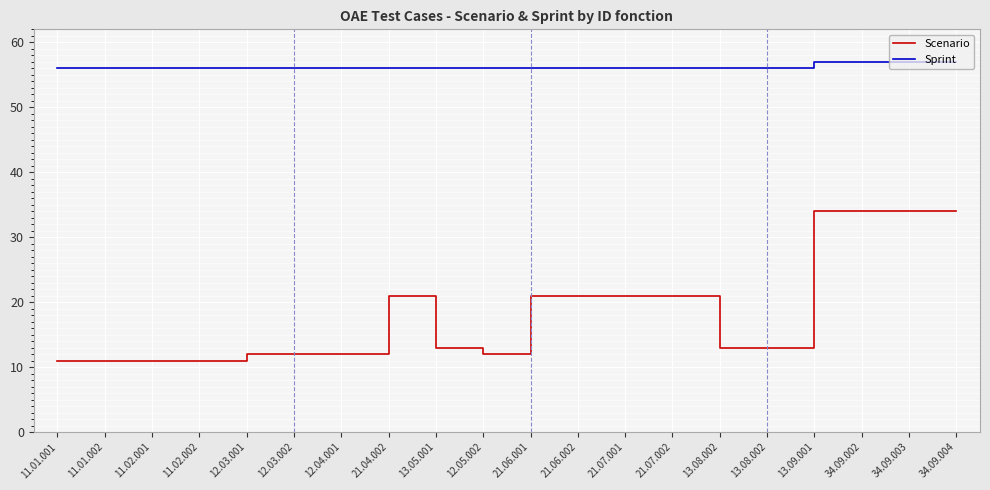

How many lines are shown in the chart?

2